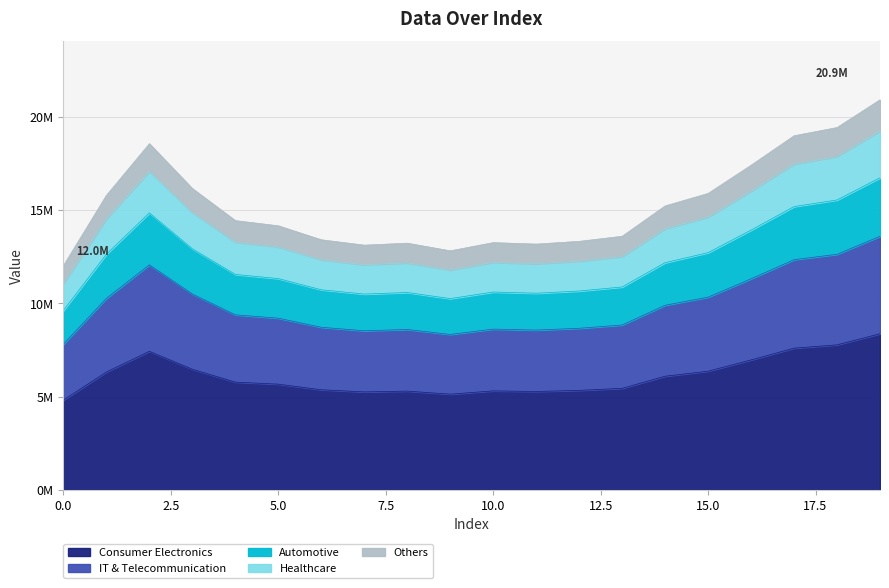

The chart shows a value of 5662630.4 at 5. True or false?

True